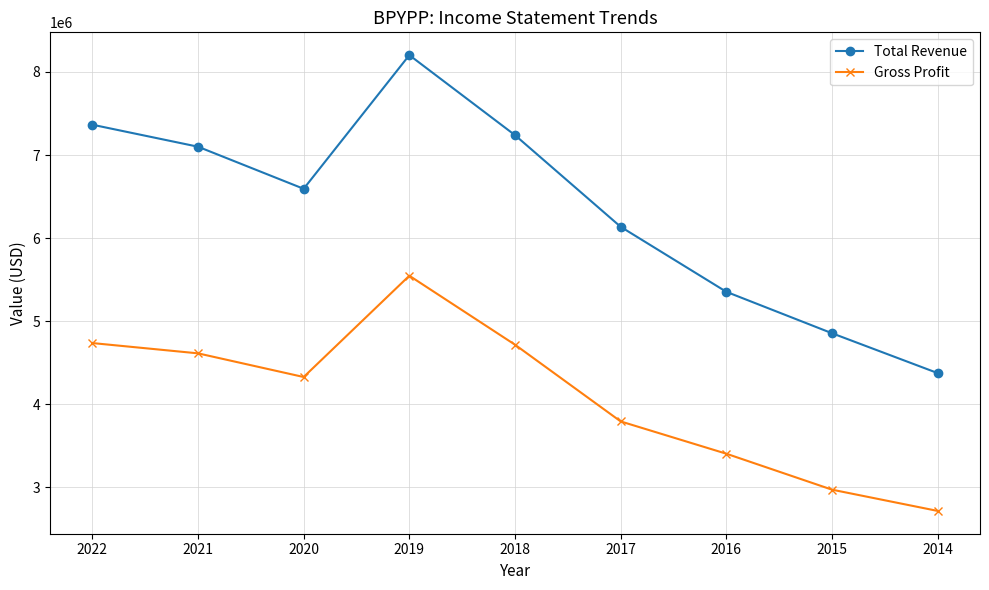

True or false: Gross Profit and Total Revenue cross at least once.

False